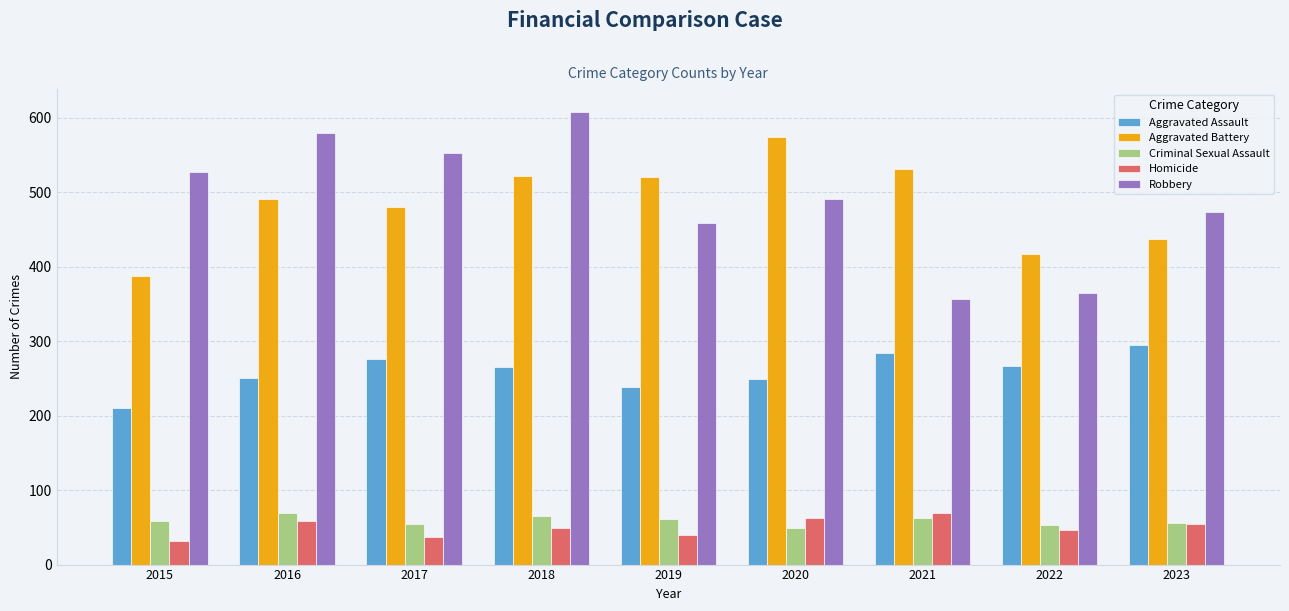

What is the value of the Robbery bar at the 7th from the left?

357